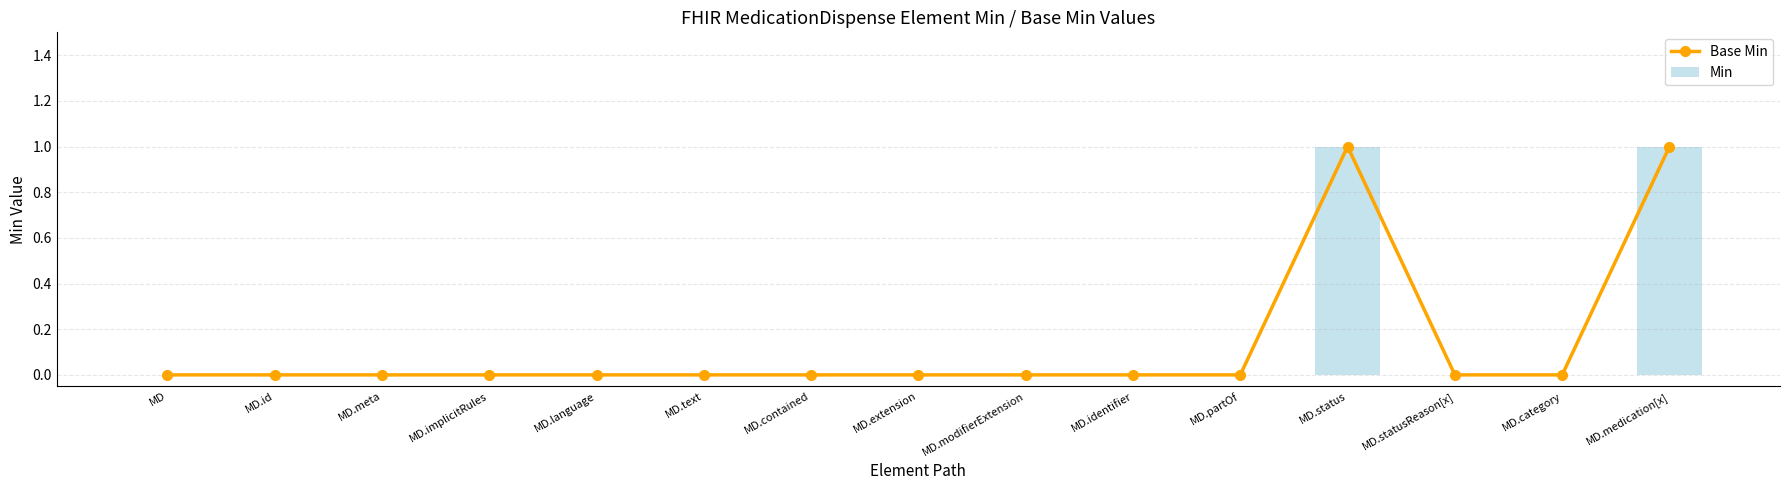

Is it true that Min equals 1 at MD.medication[x]?

True